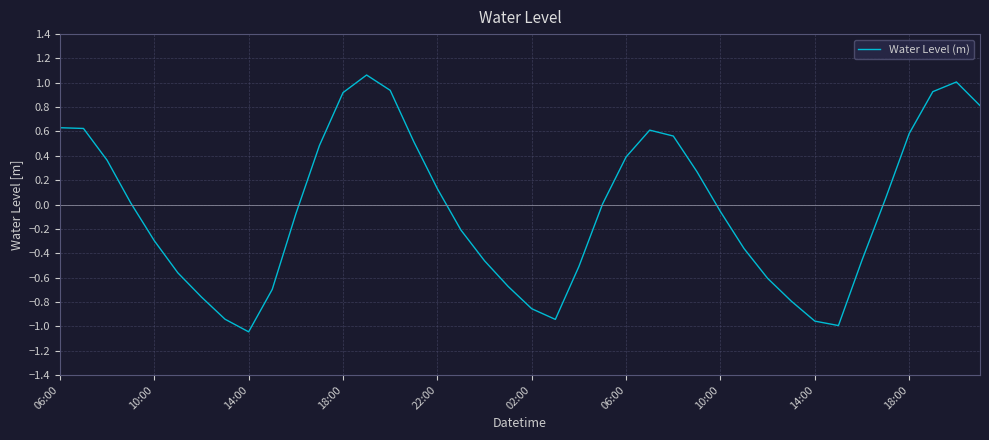

How many series are shown in this chart?

1